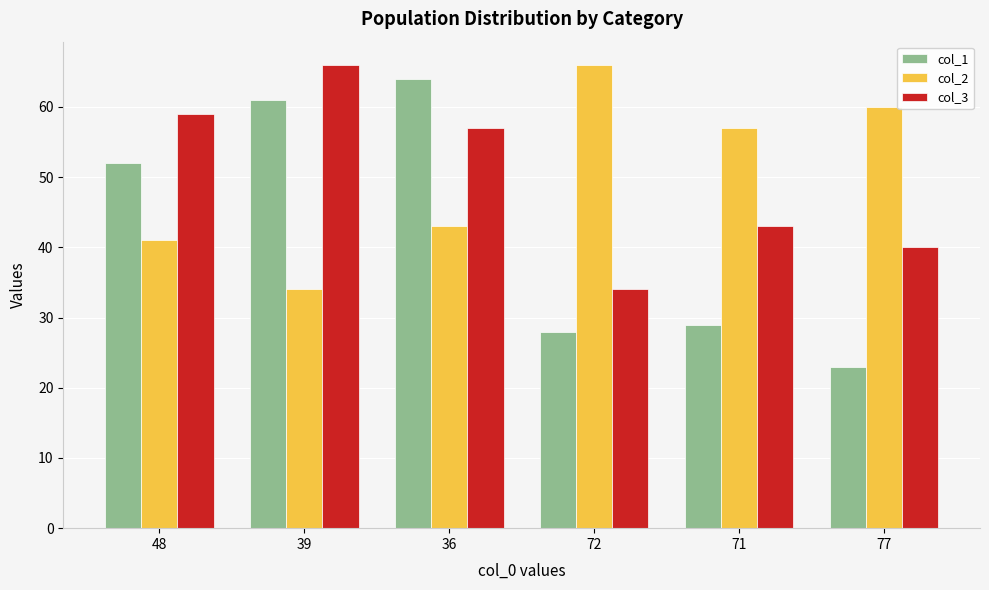

At 77, list the series in order from smallest to largest.

col_1, col_3, col_2